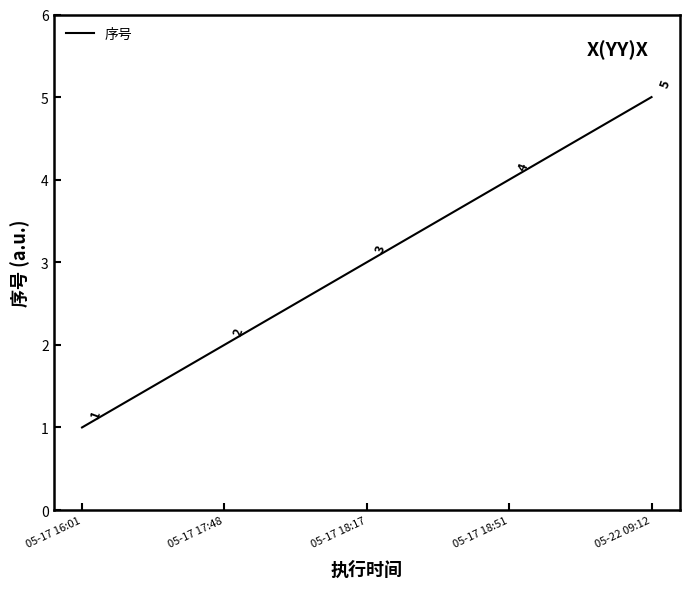

Reading left to right, extract all data points from this chart.

05-17 16:01=1	05-17 17:48=2	05-17 18:17=3	05-17 18:51=4	05-22 09:12=5